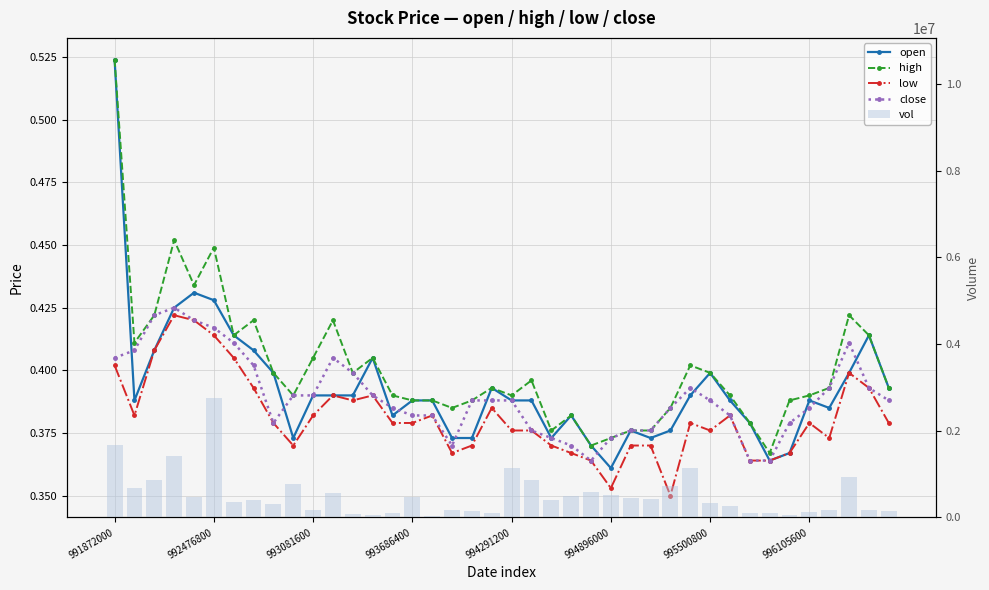

What is the label of the 36th bar from the left?

996105600